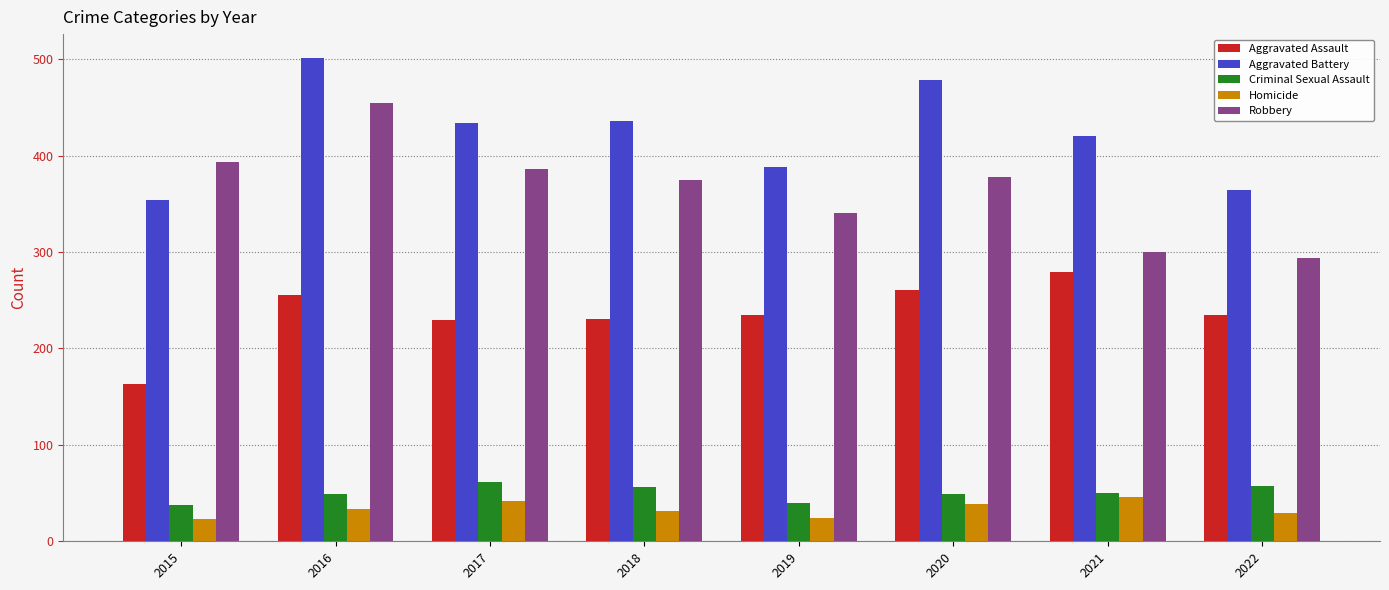

Which category has the highest value across all series?

2016